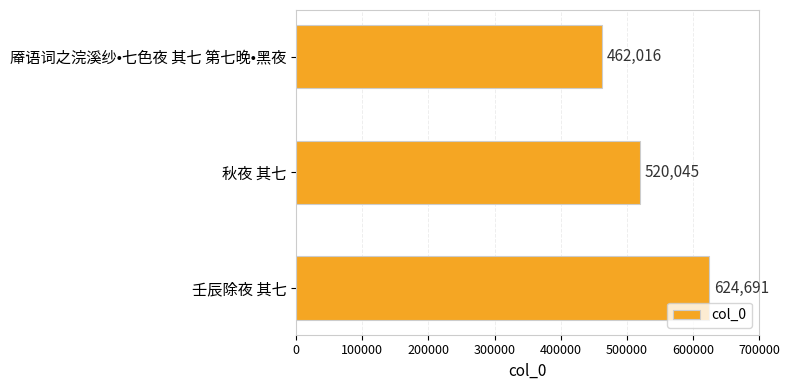

What is the change in value from 厣语词之浣溪纱•七色夜 其七 第七晚•黑夜 to 壬辰除夜 其七?

+162675